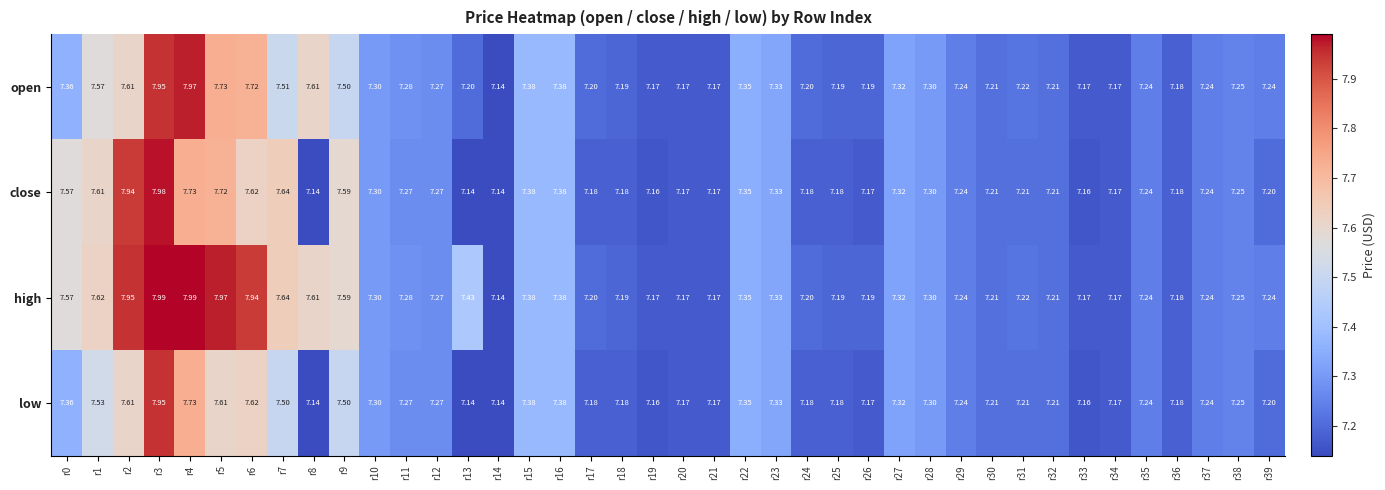

Which series changed the most between r1 and r4?

open